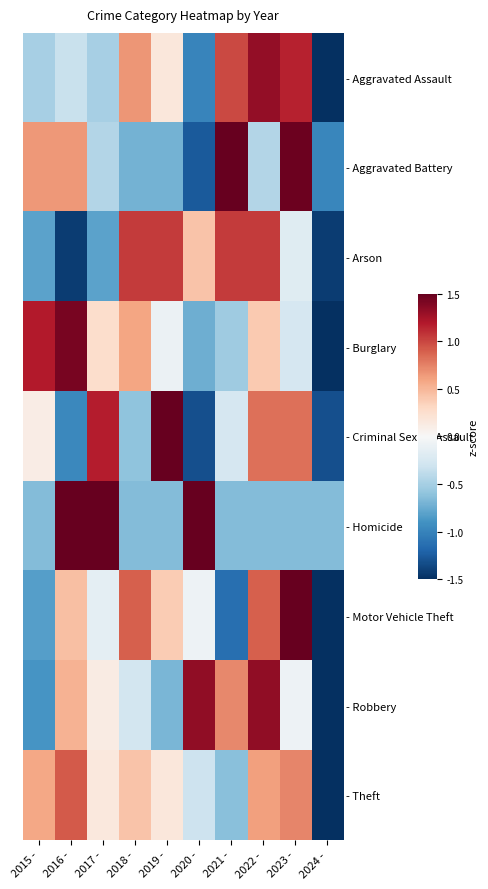

What is the spread (max minus min) of values at 2020 -?

2.9